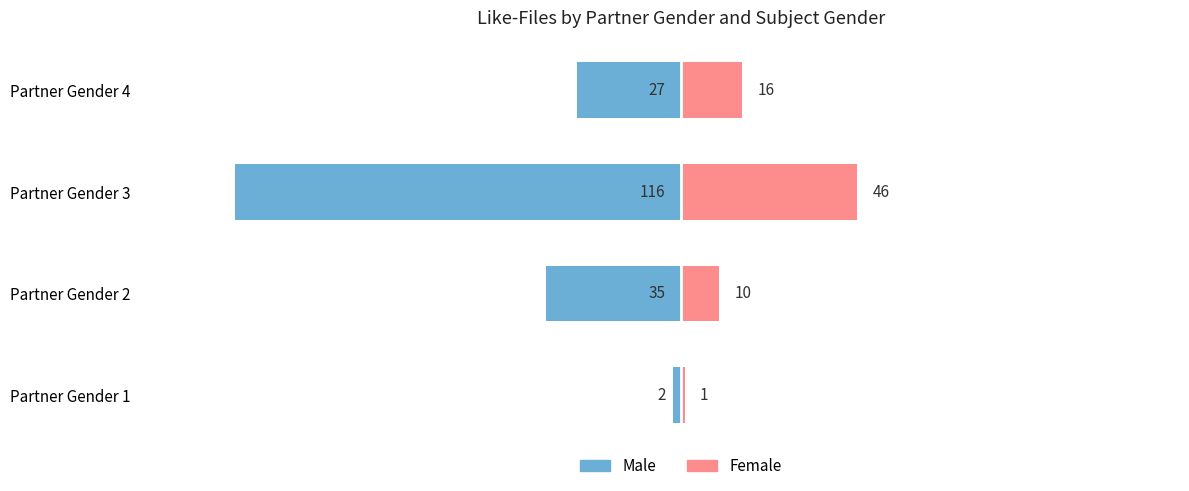

What is the lowest value of the Male series?

-116